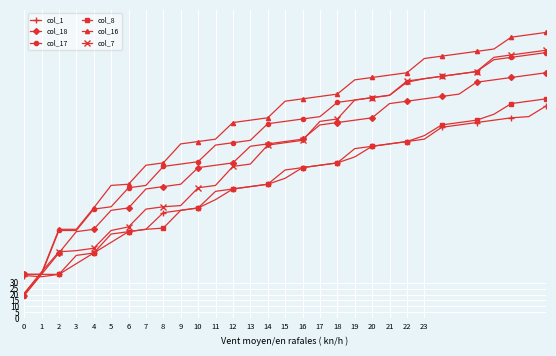

What is the difference between the second highest and minimum values in the col_18 series?

168